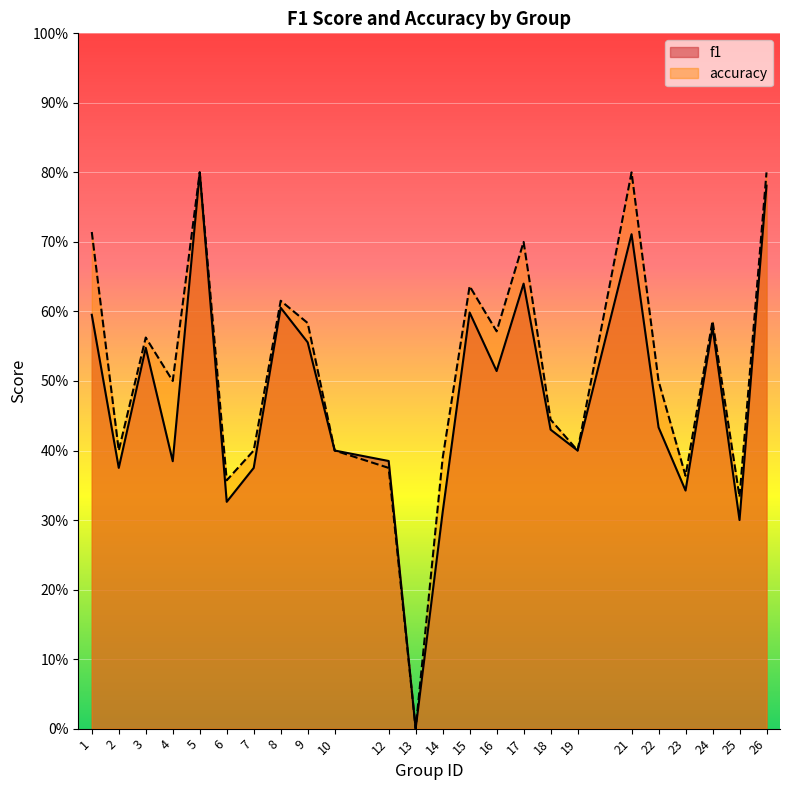

Count the number of data series in this chart.

2